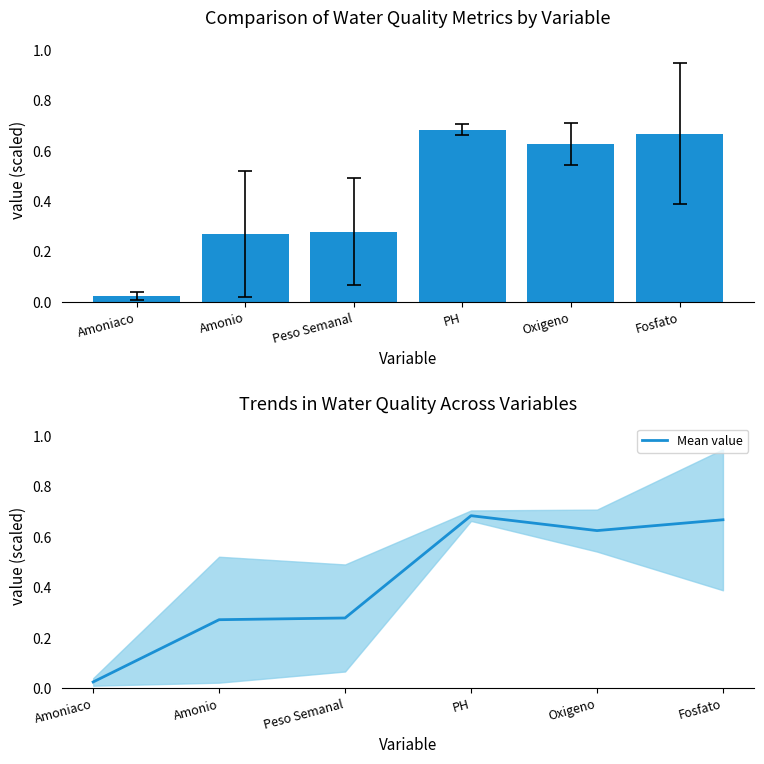

Rank the categories by Mean value value from highest to lowest.

PH, Fosfato, Oxigeno, Peso Semanal, Amonio, Amoniaco